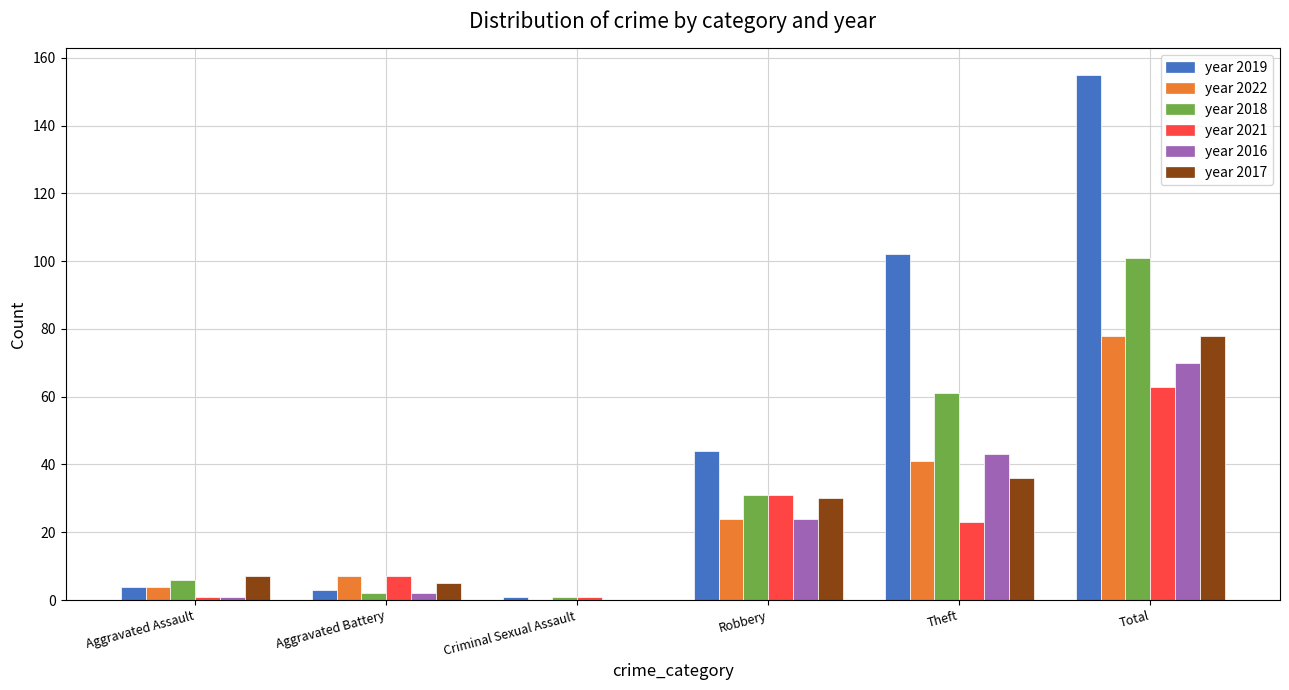

At which category does the chart reach its peak across all series?

Total